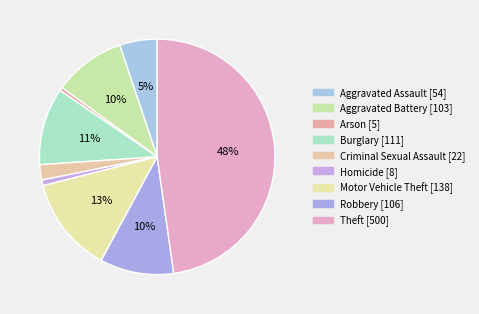

Combined, what portion of the pie is Theft and Homicide?

48.5%